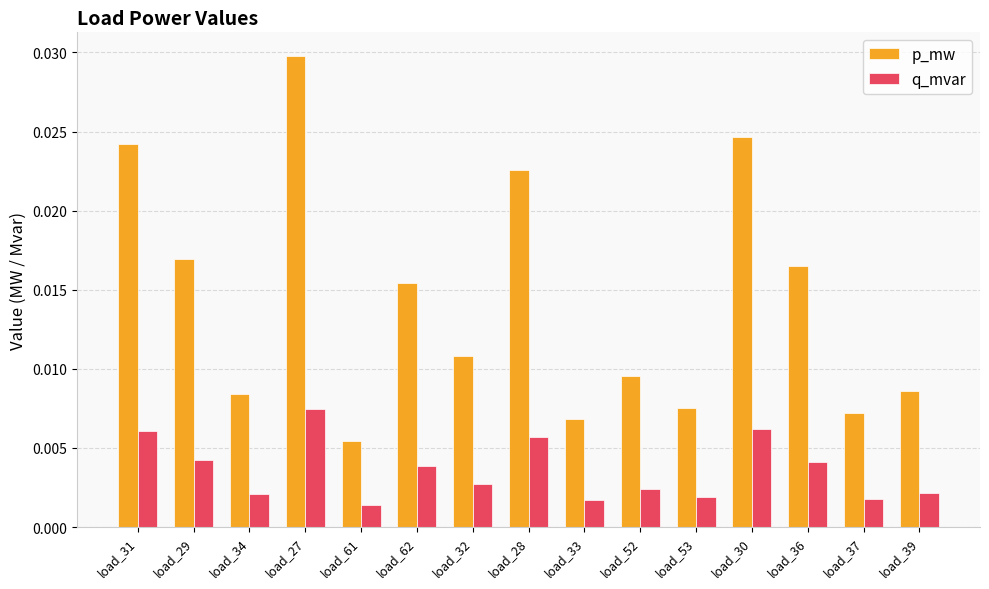

Are the bars horizontal?

No